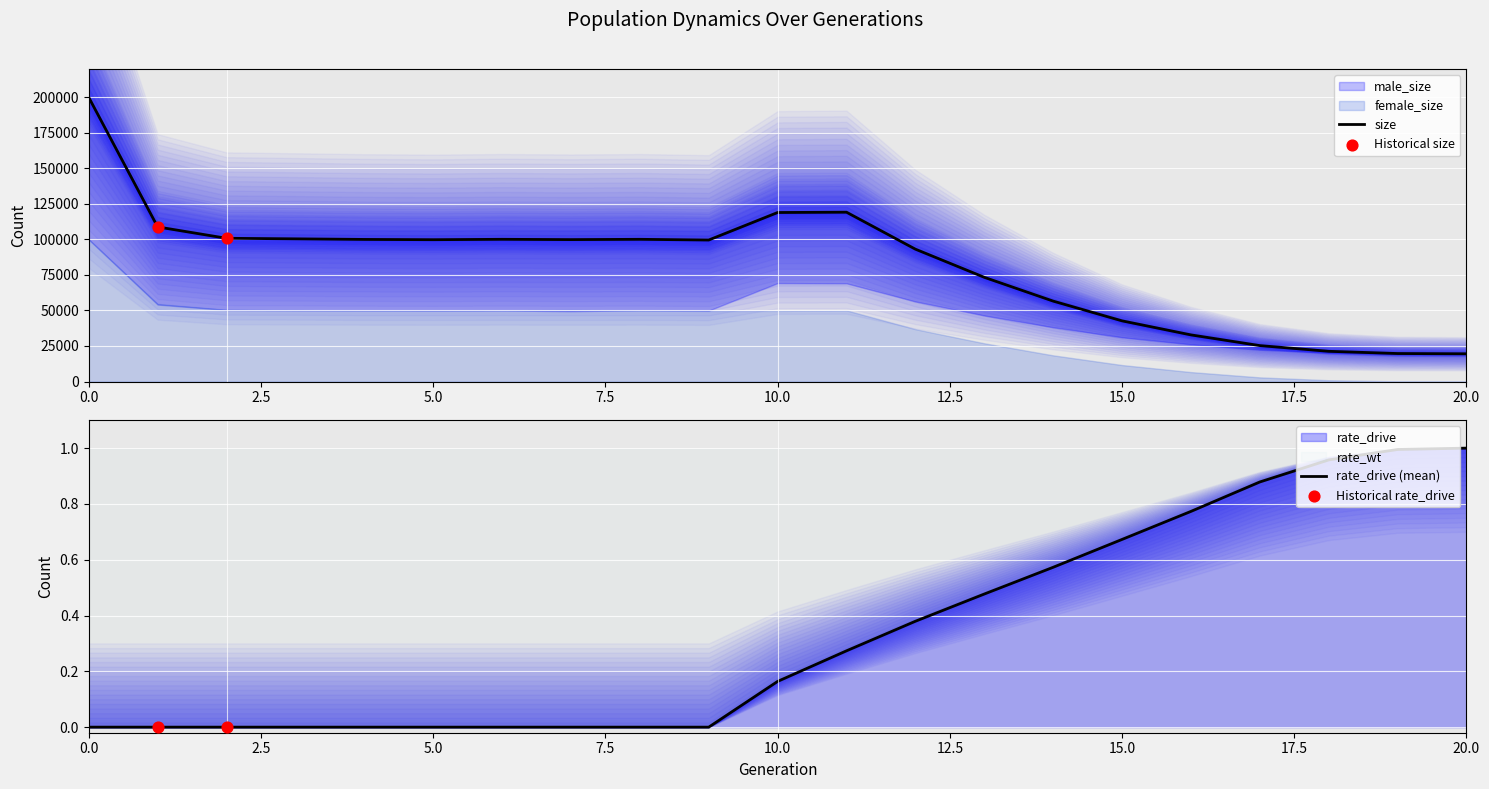

What are all the series names shown in the legend?

size, male_size, female_size, rate_wt, rate_drive